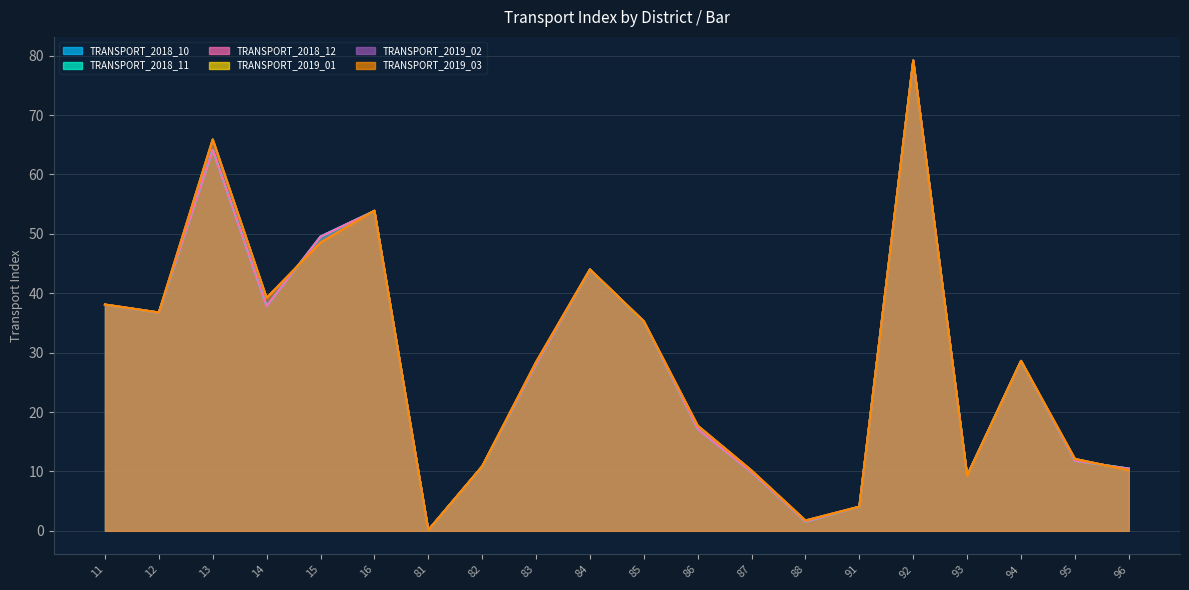

What is the maximum value shown in the chart?

79.2